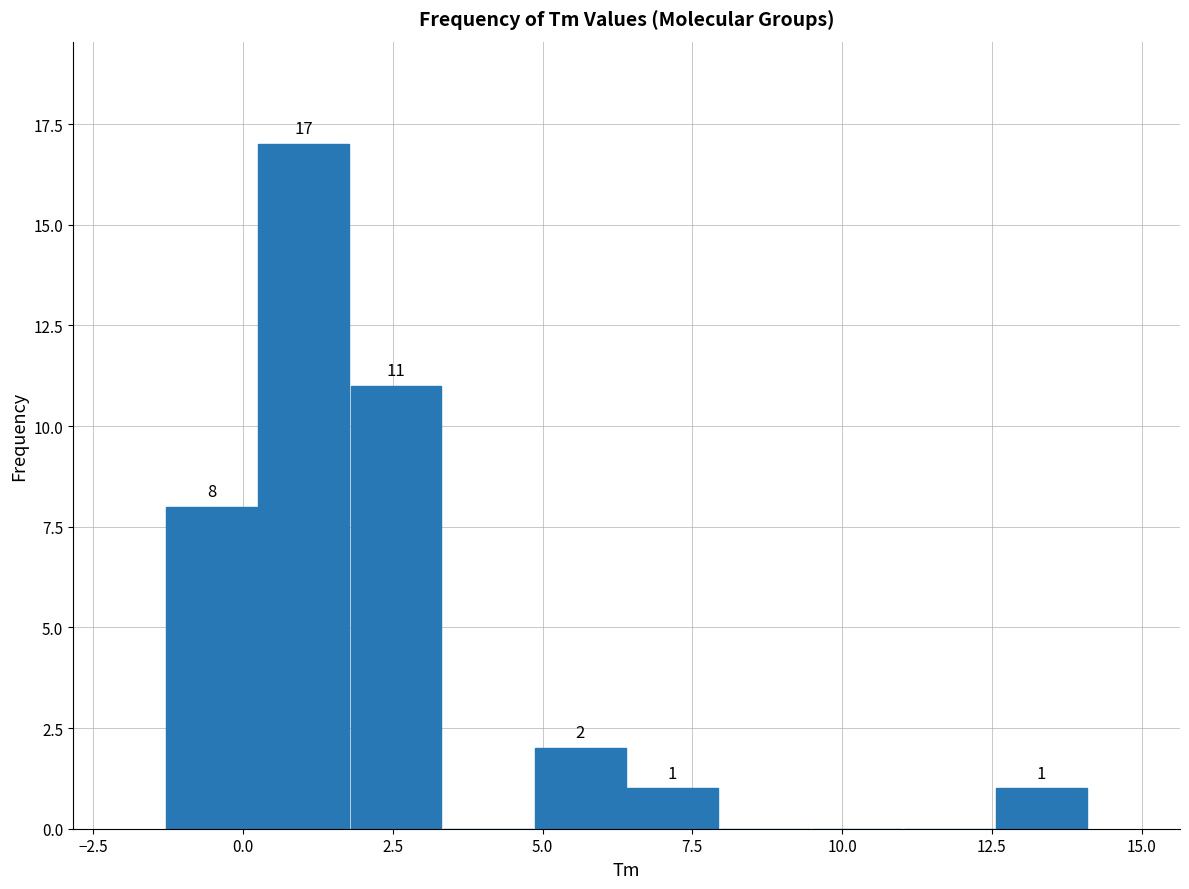

Around what value on the x-axis is the tallest bar? Give the approximate position of its centre, as read against the axis.

1.0